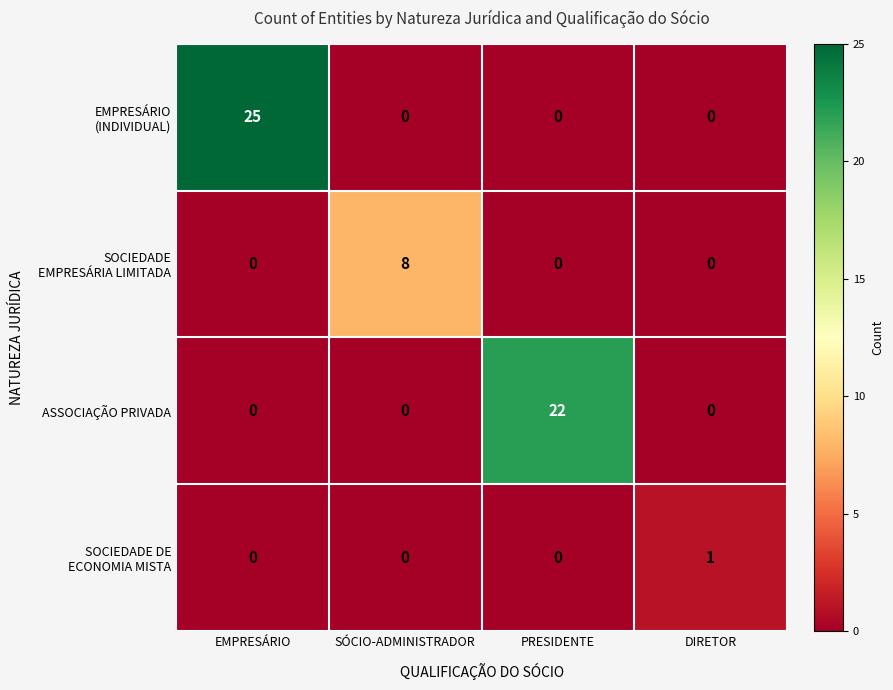

Count the number of categories in the chart.

4